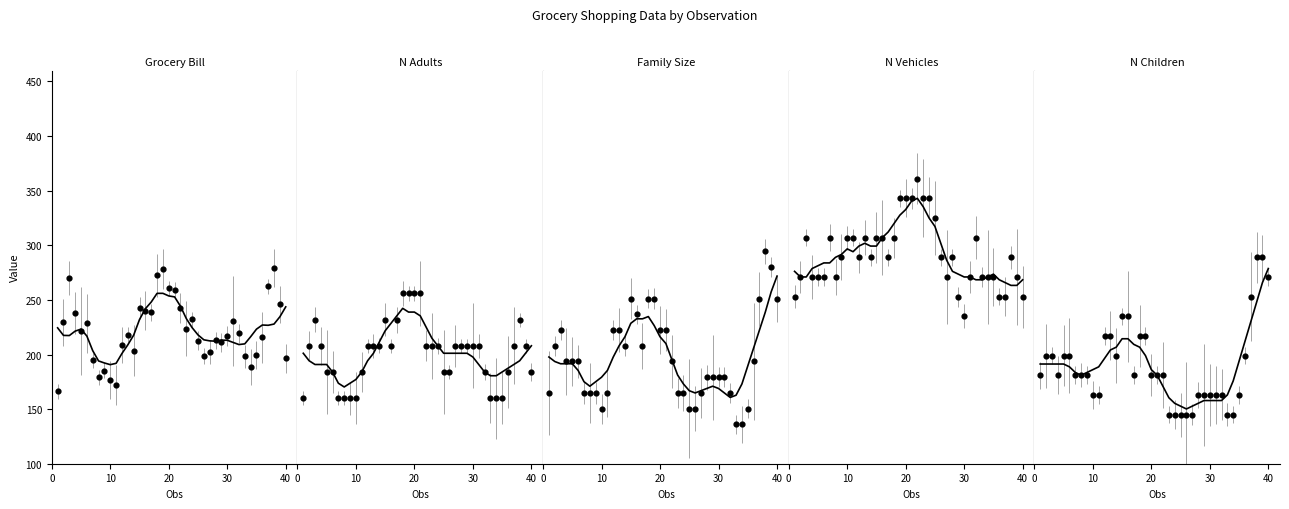

Is the value of N_Adults at 31 greater than the value of Grocery_Bill at 39?

No